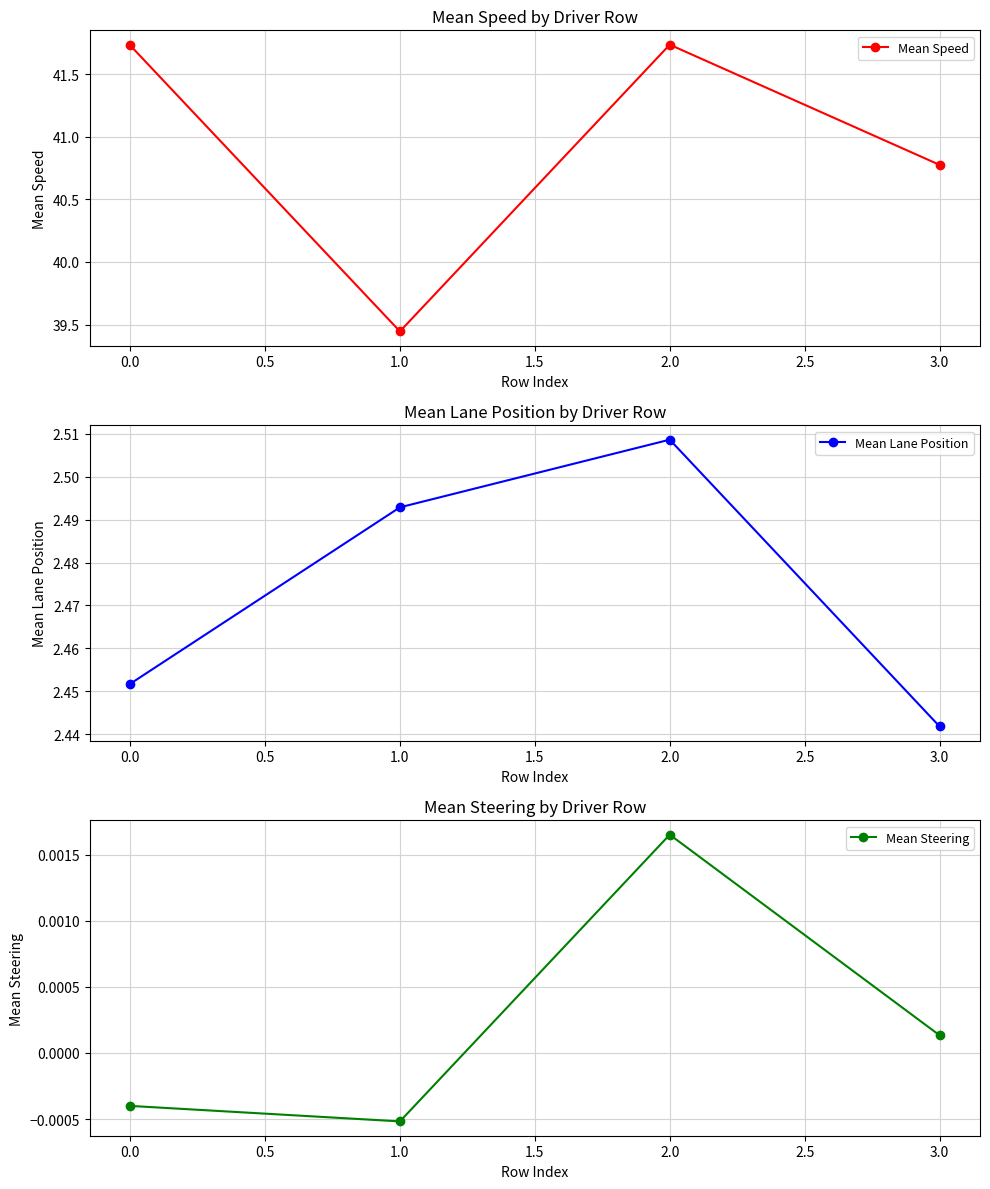

Does the chart have visible grid lines?

Yes